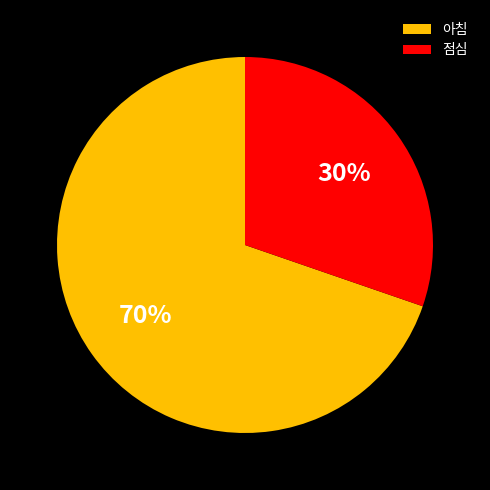

How many slices are in this pie chart?

2